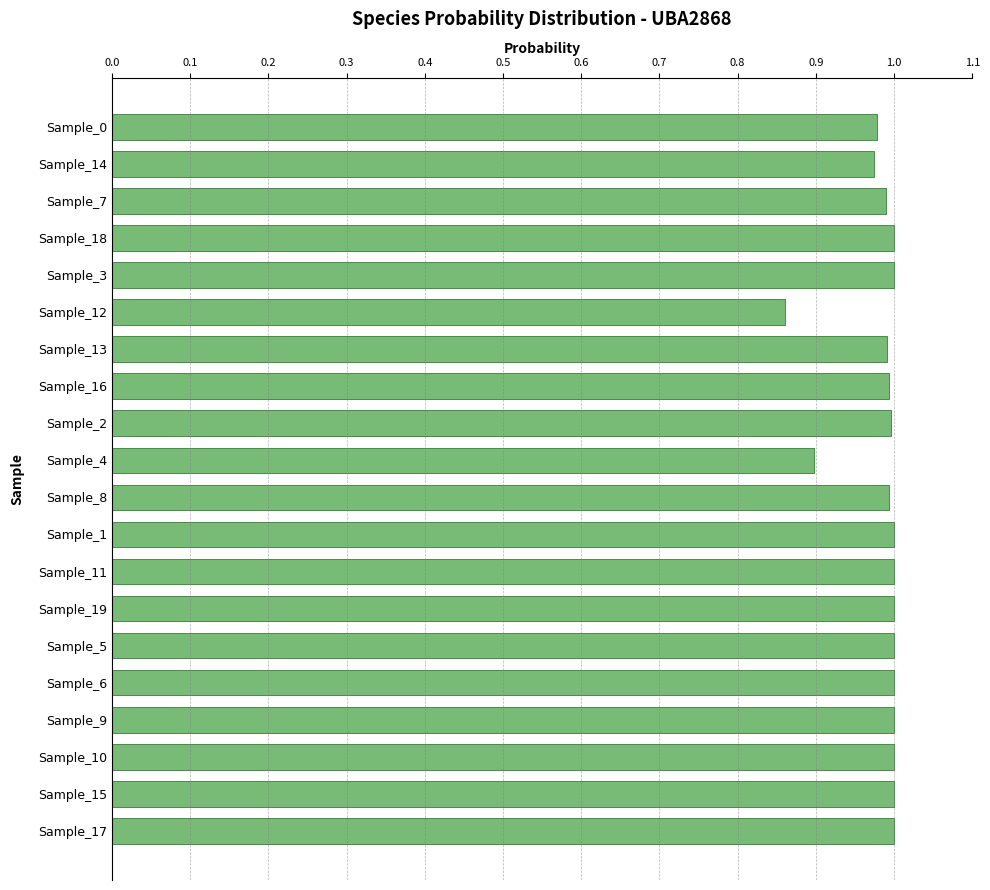

The value at Sample_6 is 0.3. True or false?

False